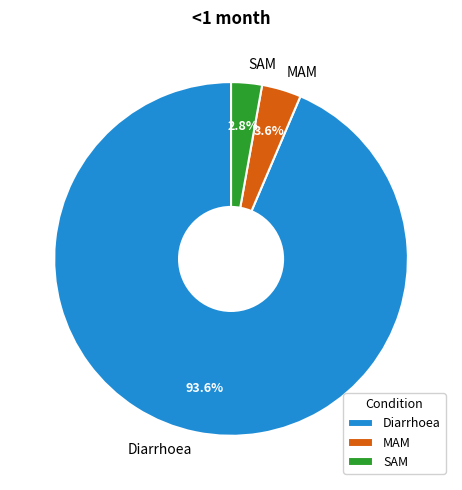

To the nearest percent, what percentage of the pie is MAM?

4%